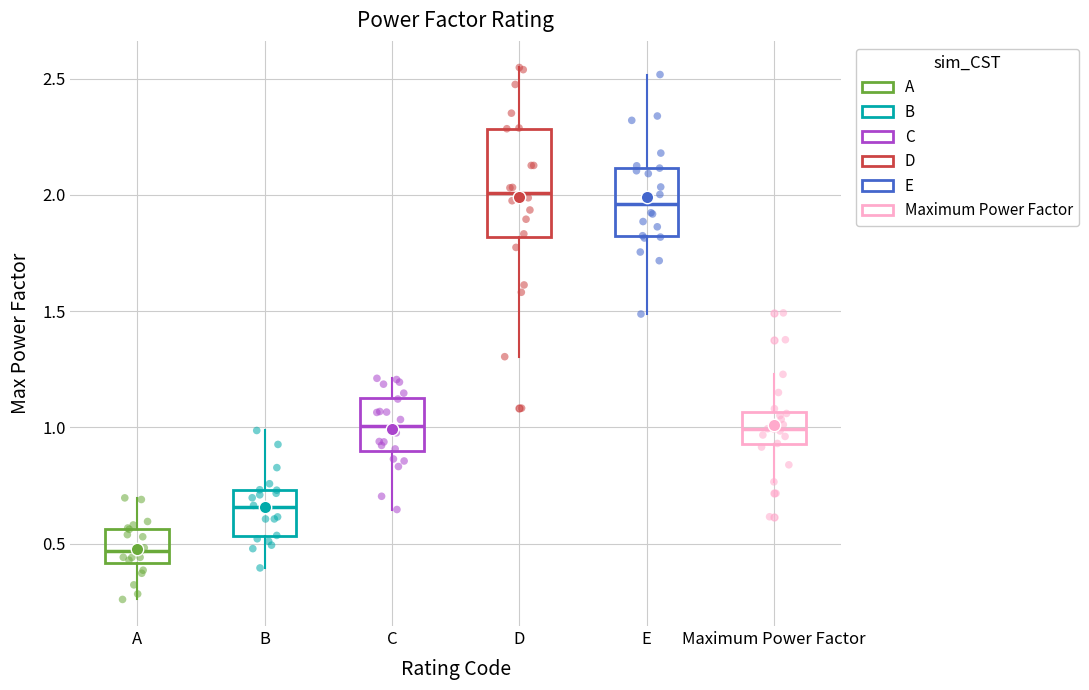

Which box is the tallest, from its lower edge to its upper edge?

D